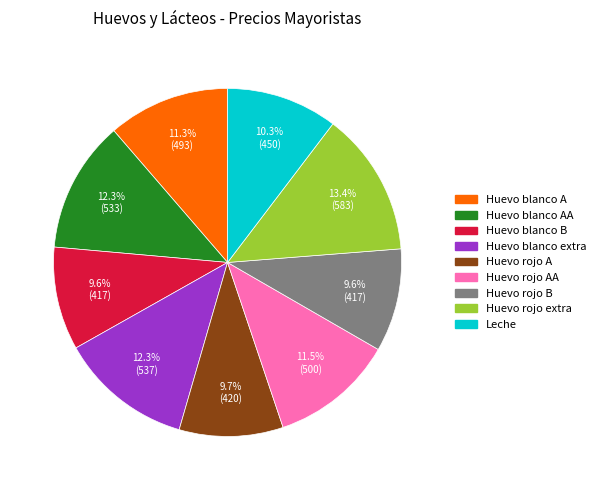

What percentage is the Huevo blanco B slice, to the nearest percent?

10%